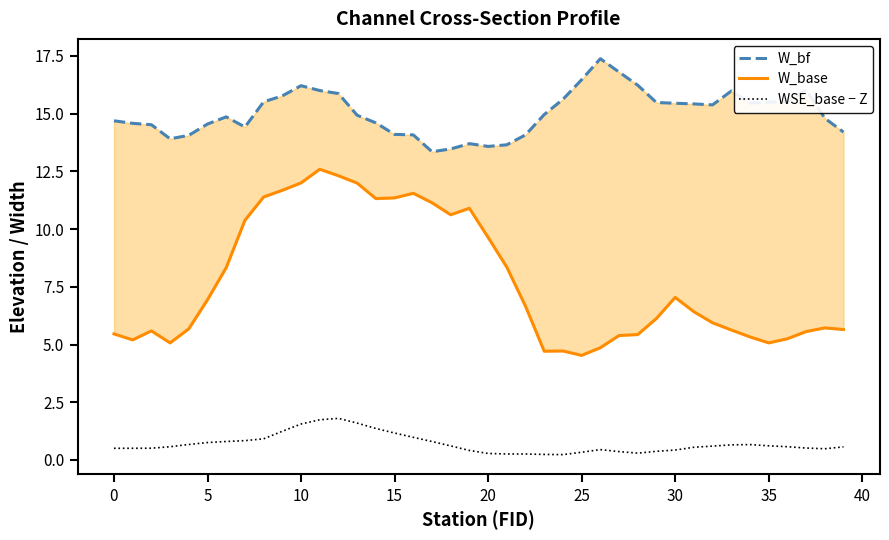

What is the average value of the WSE_base − Z series?

0.7